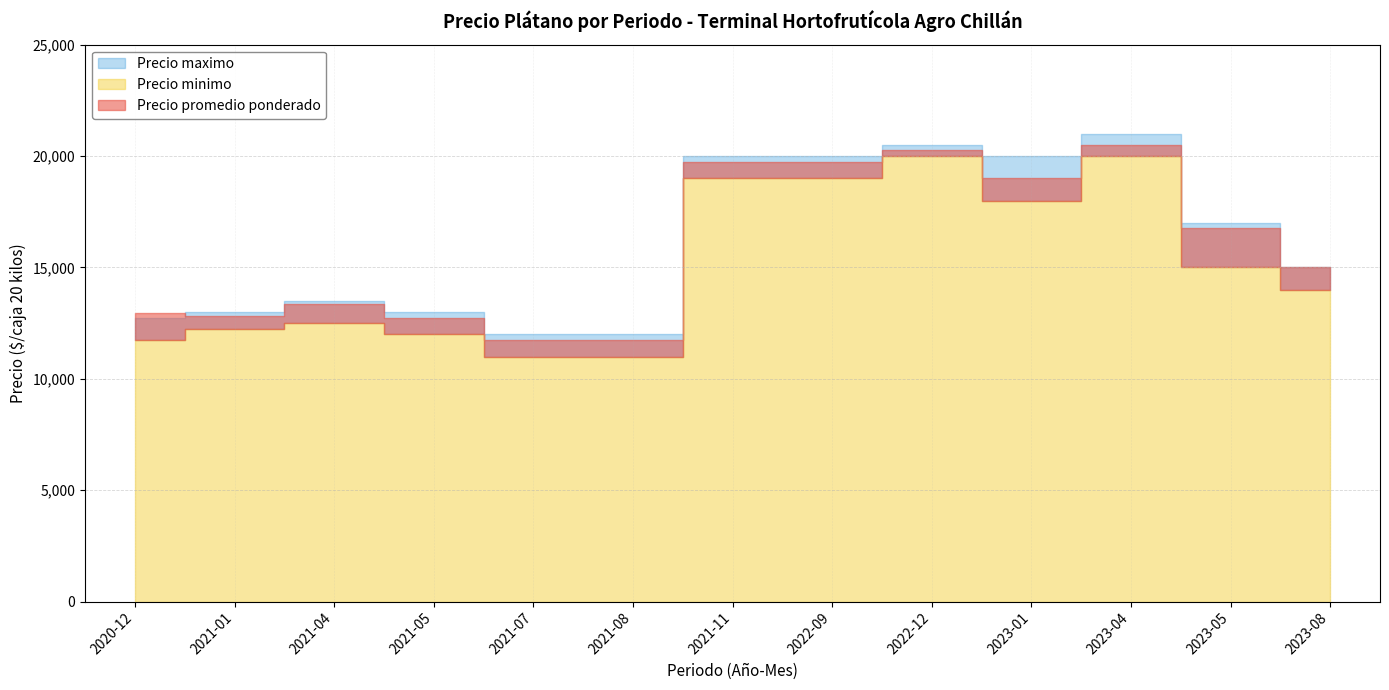

The value of Precio promedio ponderado at 2020-12 is 12968. True or false?

True